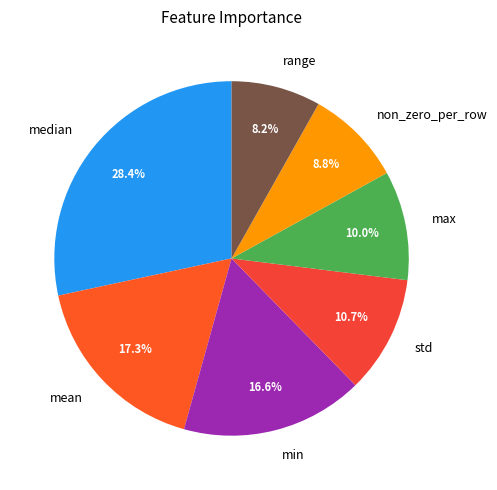

The range slice represents 1% of the pie. True or false?

False